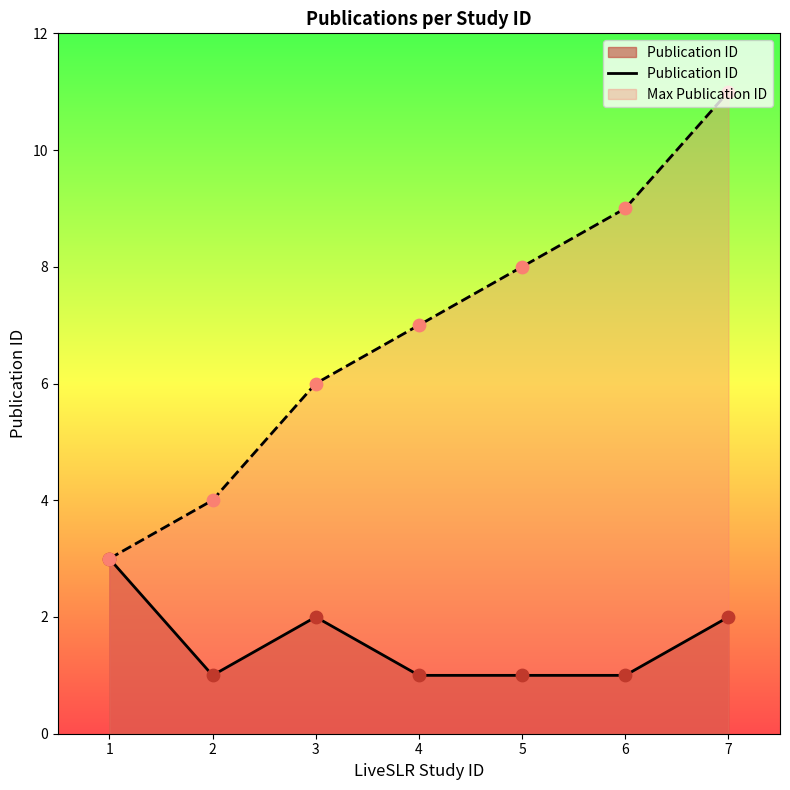

Between 6 and 2, which is larger?

6